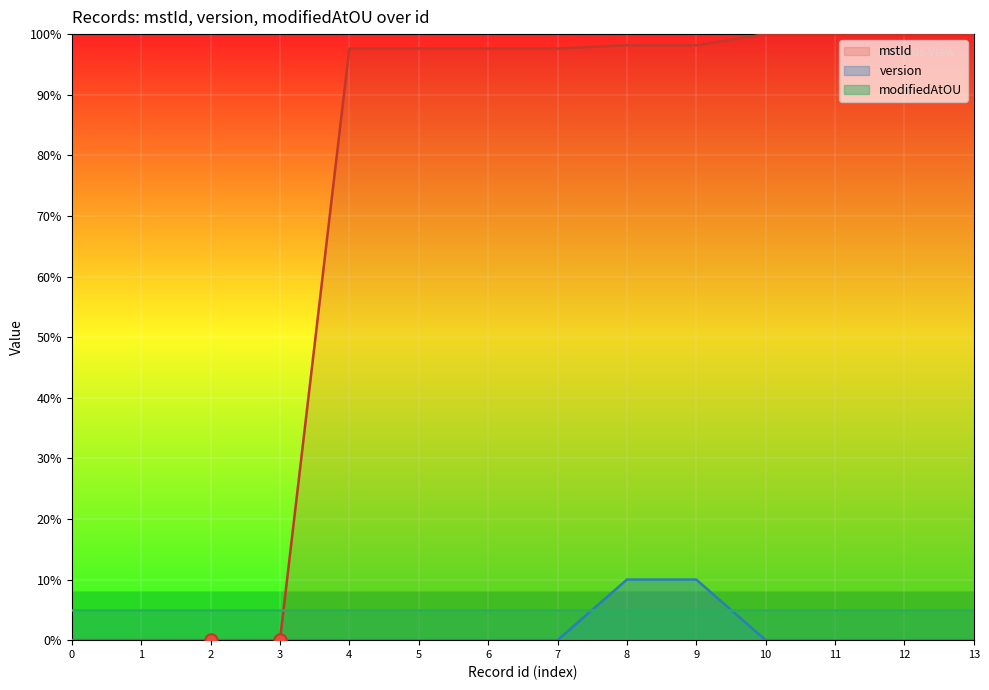

Which series has the largest total across all categories?

mstId